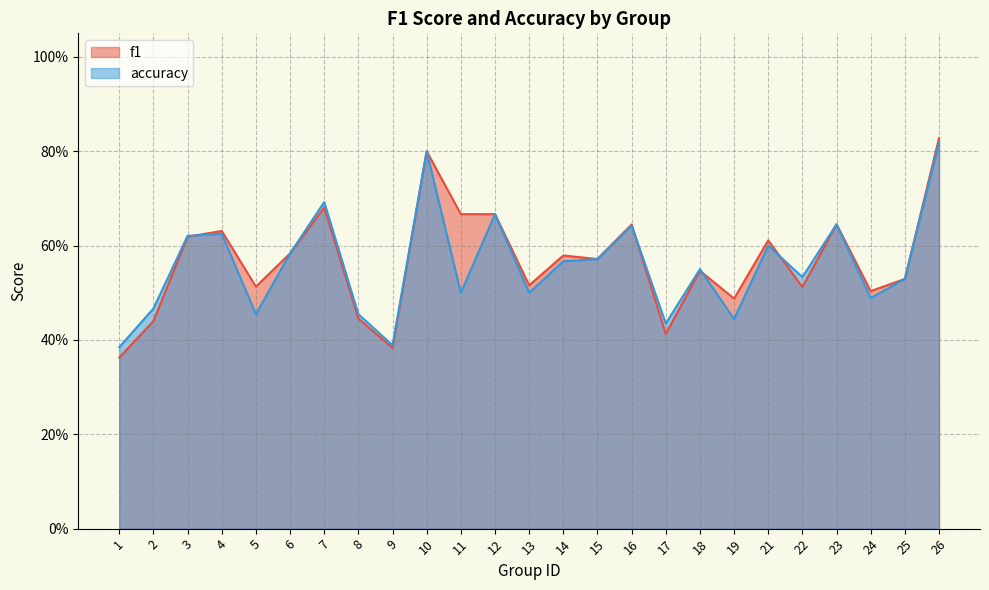

What is the value of the accuracy point at the 11th from the left?

0.5